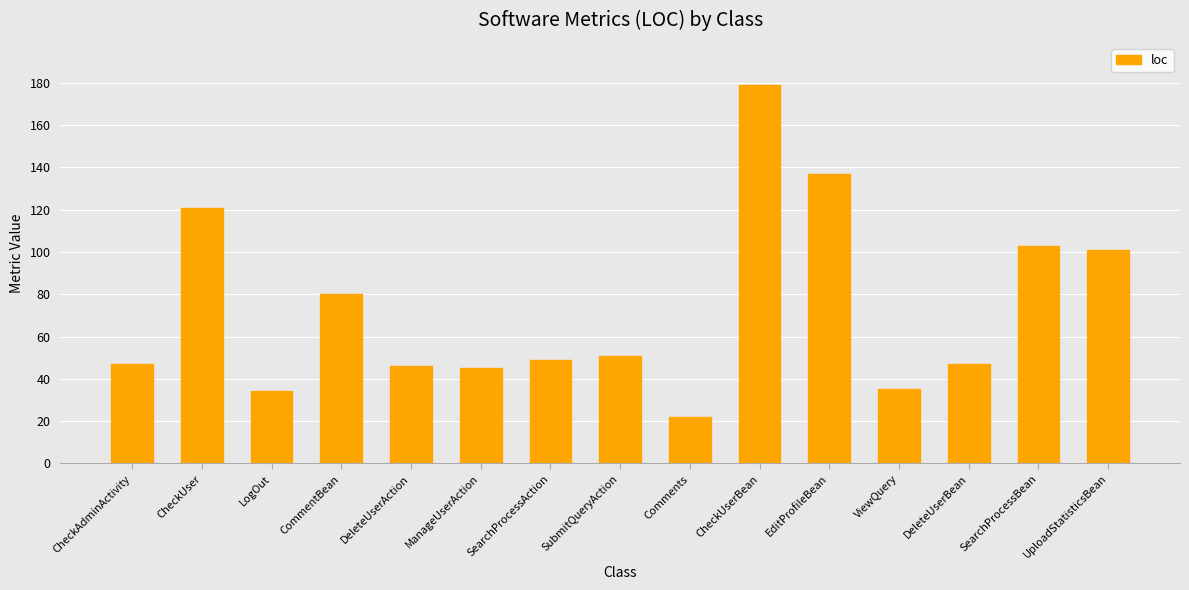

At which category does the chart reach its minimum across all series?

Comments